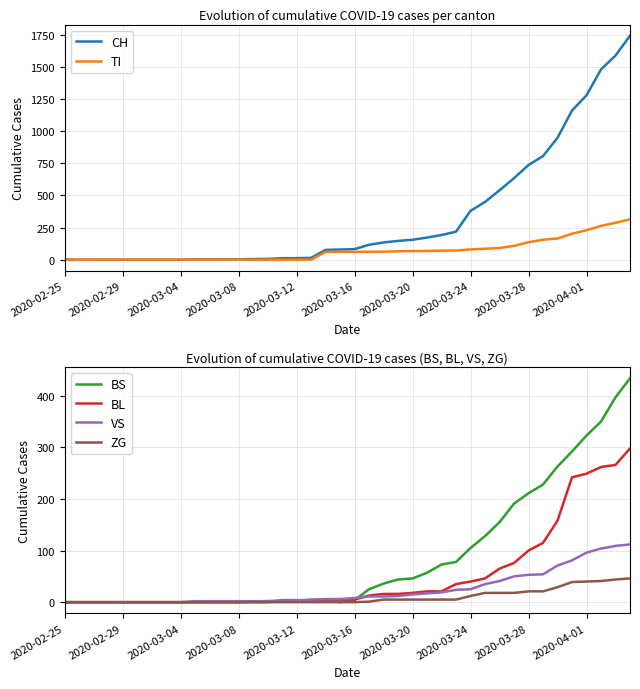

How many data points in CH are above 82?

19